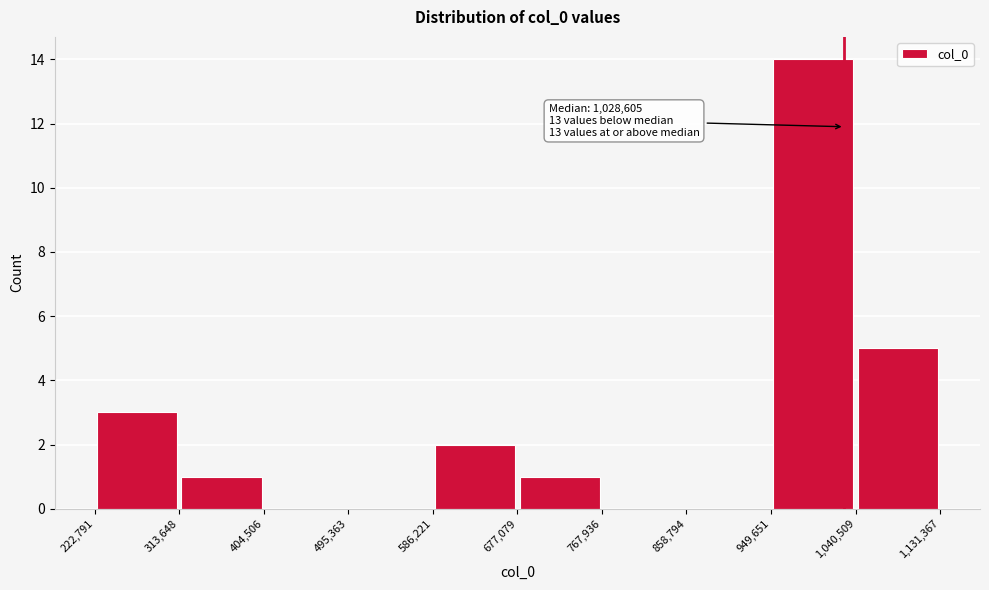

Which range on the x-axis has the tallest bar?

949,651 to 1,040,509